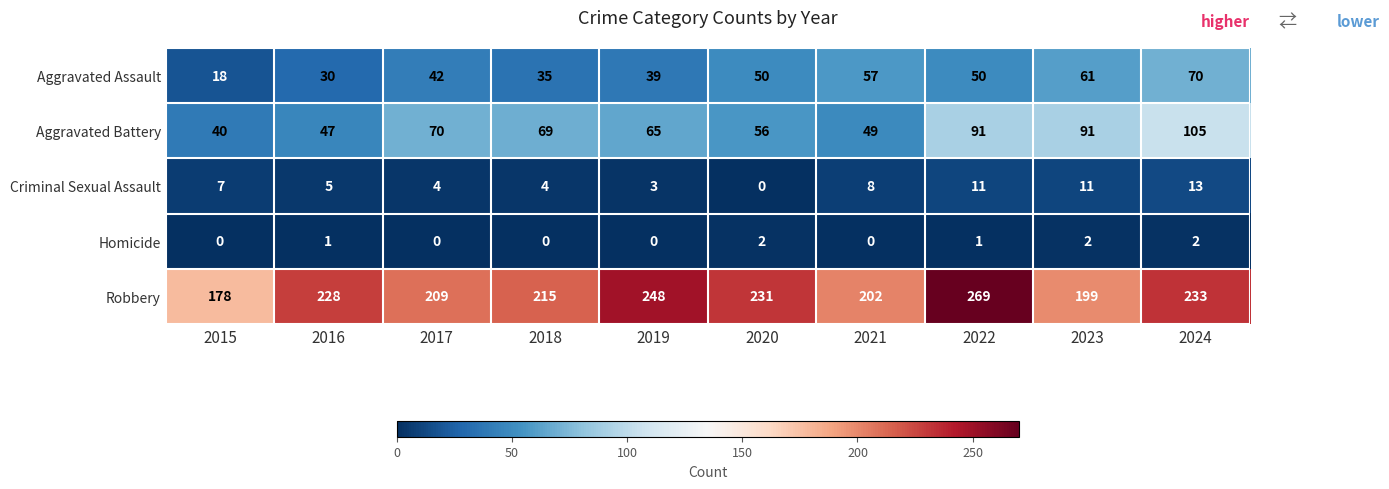

At which category is the sum across all series the highest?

2024